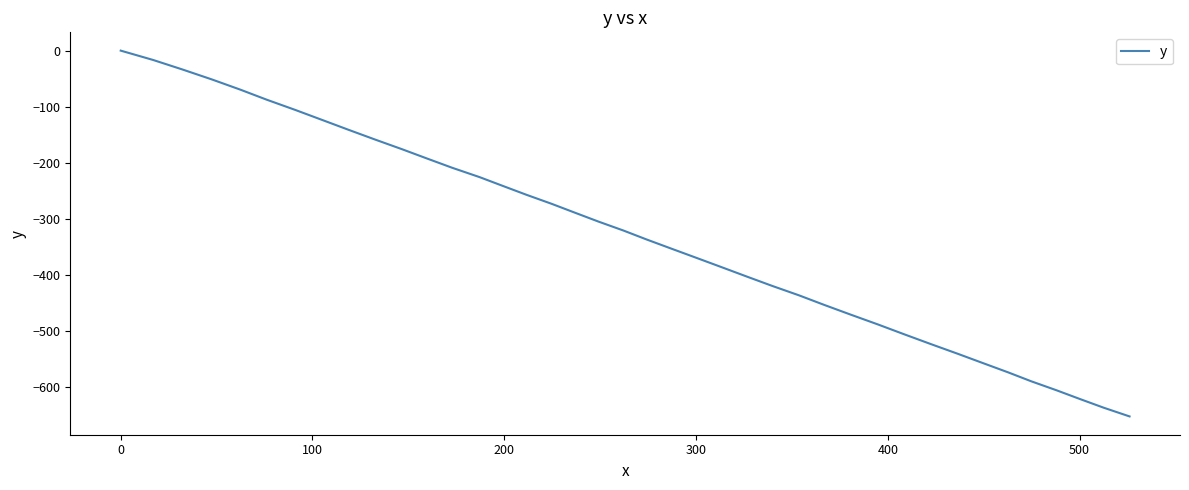

What is the difference between the maximum and minimum values?

653.4